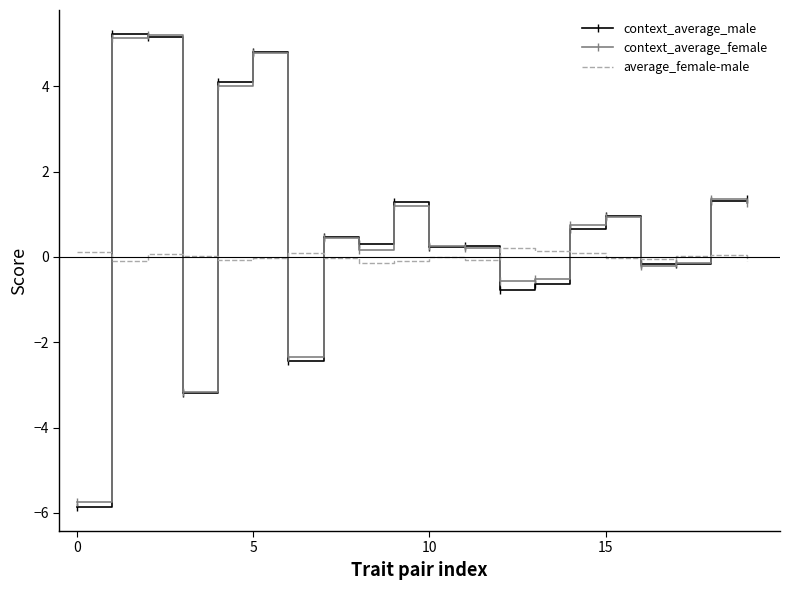

Which series has the widest spread of values?

context_average_male